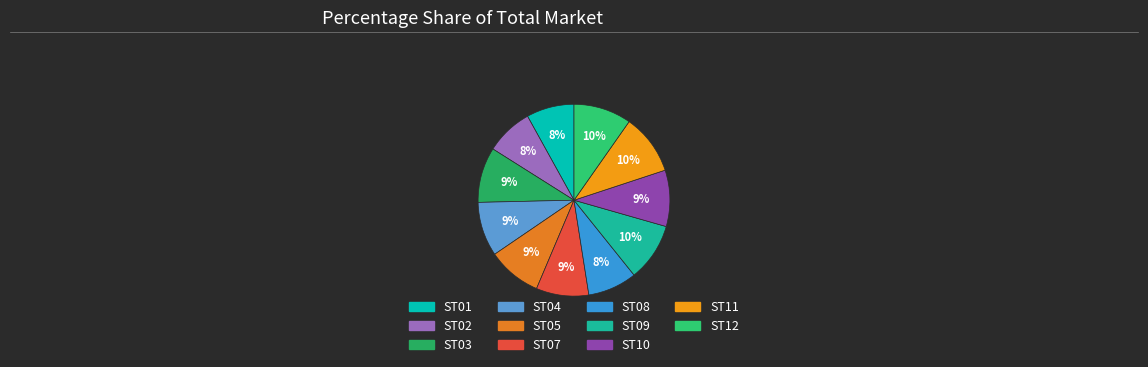

What percentage is the ST12 slice, to the nearest percent?

10%